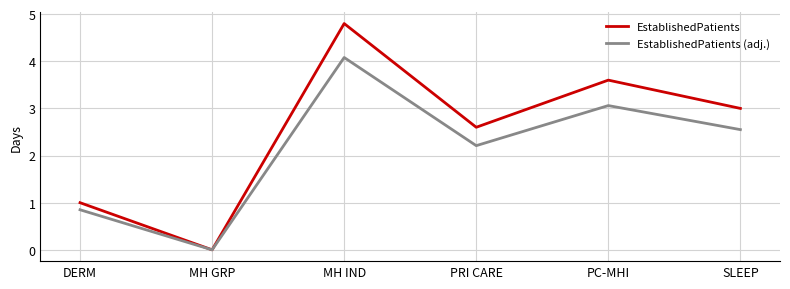

Which series has the largest range (max minus min)?

EstablishedPatients